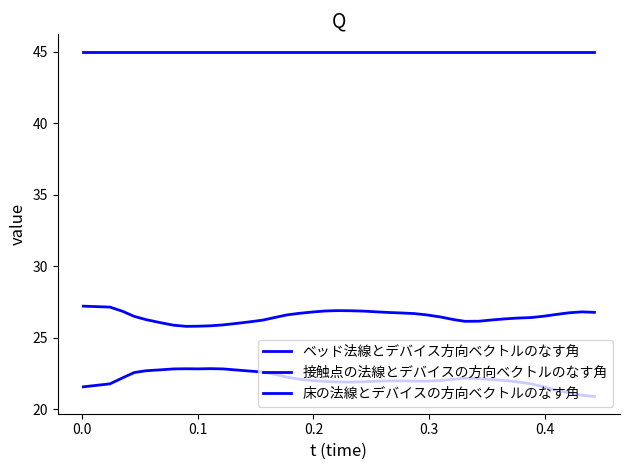

How many distinct data groups are displayed?

3